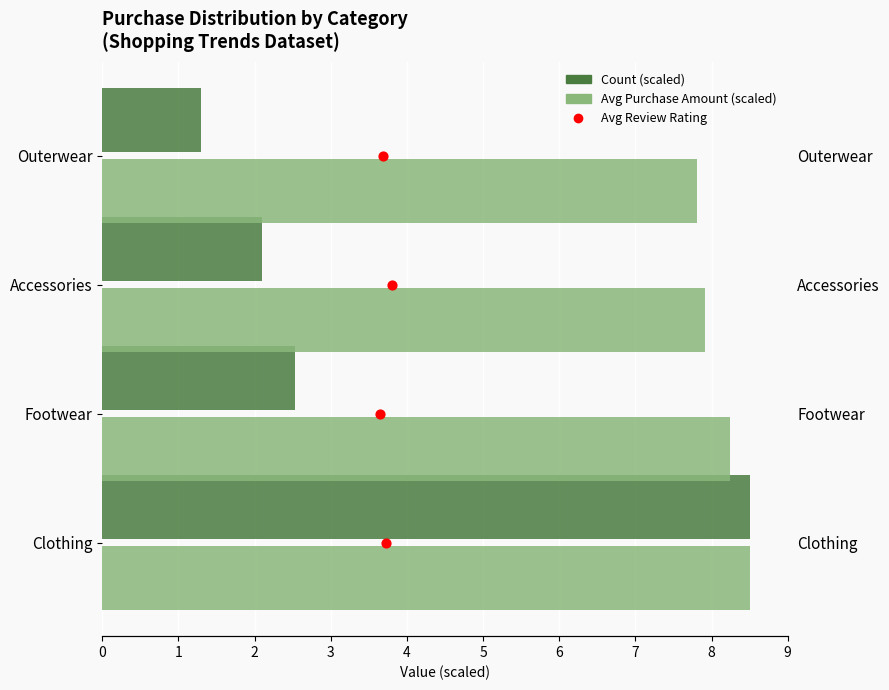

Which series has the largest Y range (max minus min)?

Count (scaled)